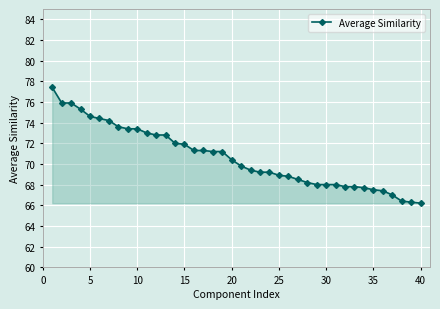

What is the smallest value displayed?

66.2